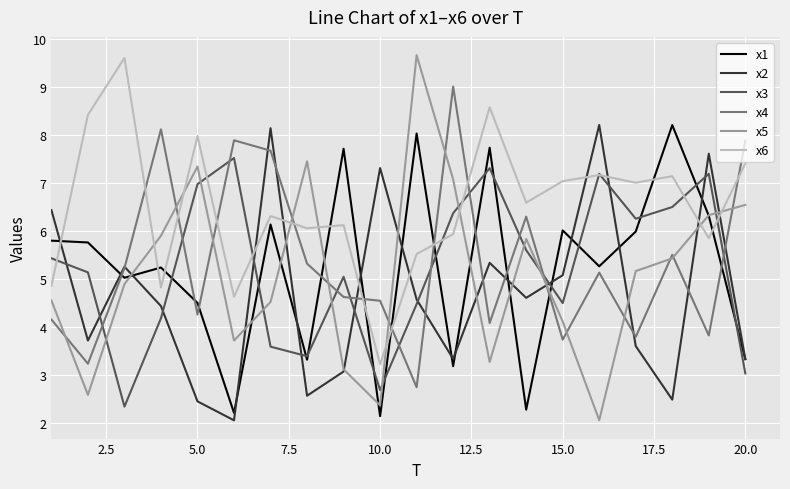

What is the average value of the x2 series?

4.7